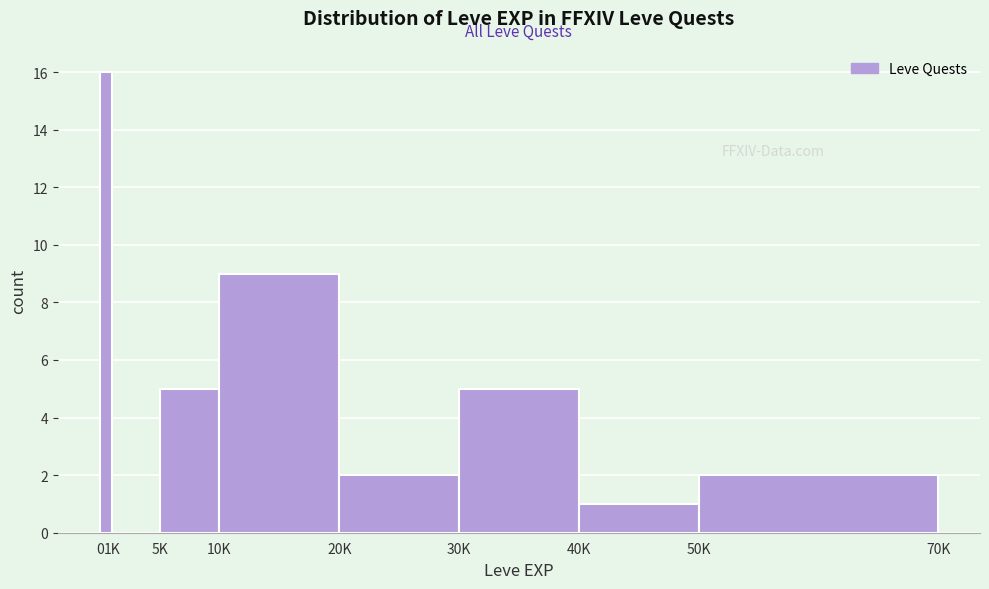

Reading left to right, what are all the values shown in this chart?

0=16	1K=0	5K=5	10K=9	20K=2	30K=5	40K=1	50K=2